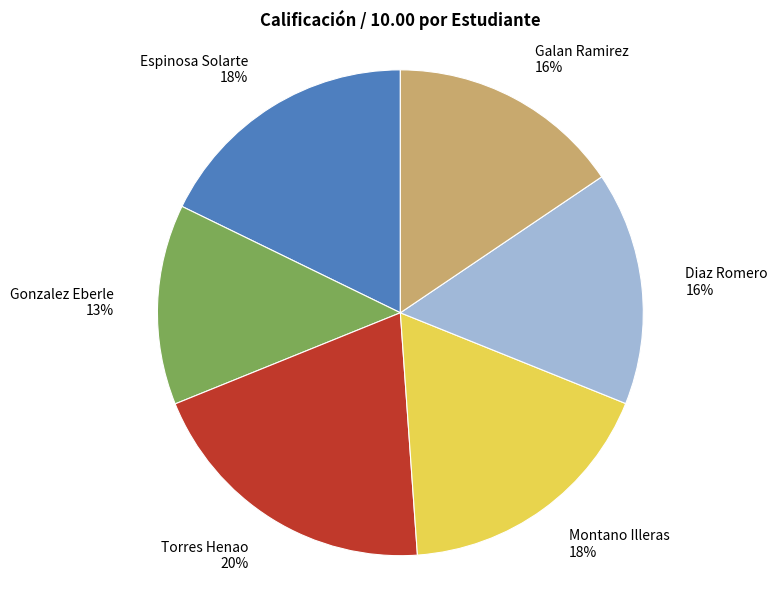

How many slices are in this pie chart?

6